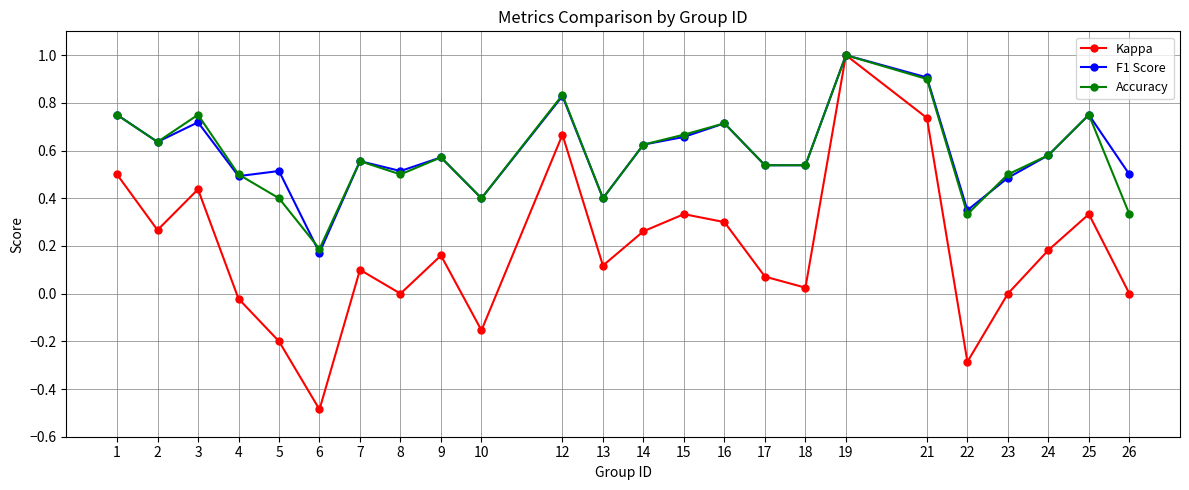

The value of Kappa at 24 is 0.2. True or false?

True